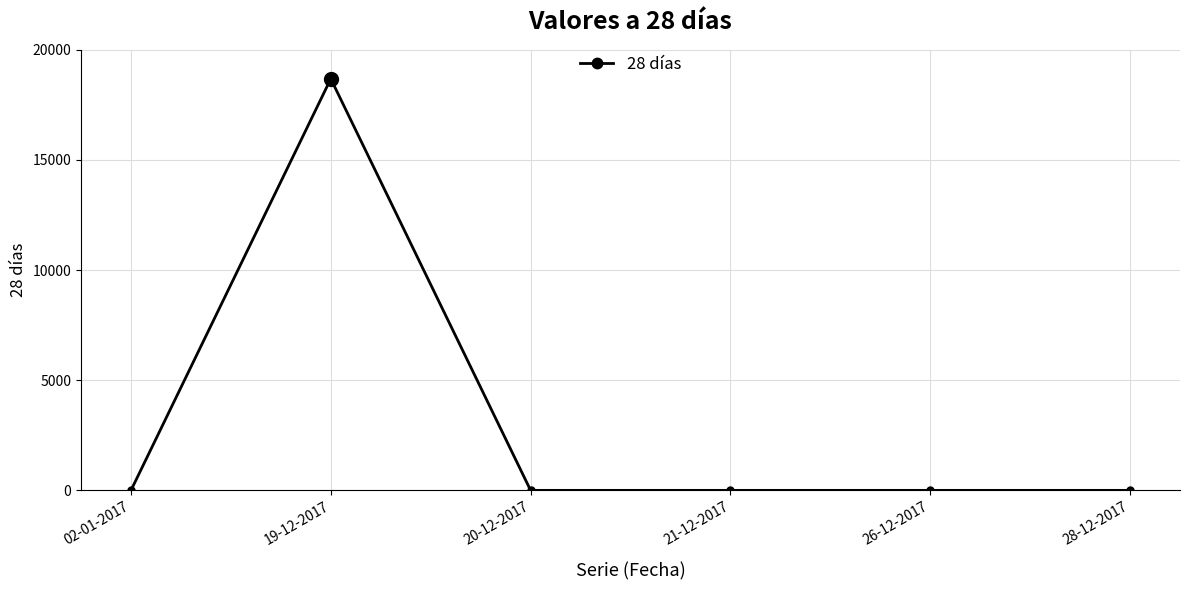

What is the maximum value shown in the chart?

18686